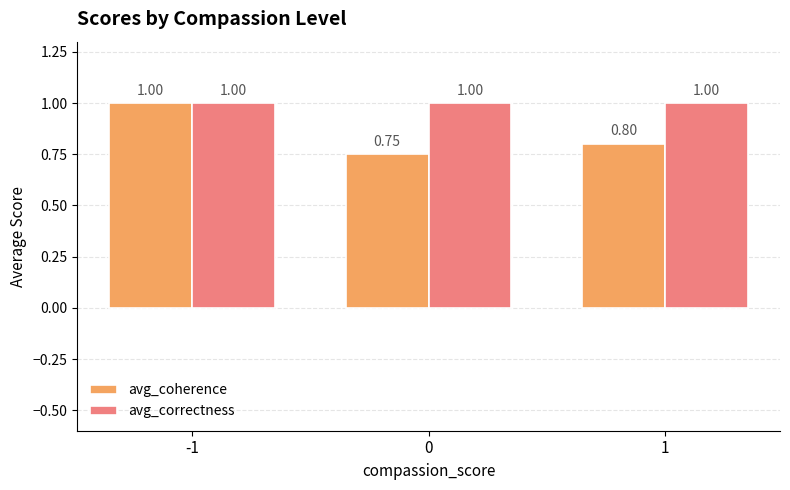

Is it true that avg_coherence equals 0.5 at -1?

False